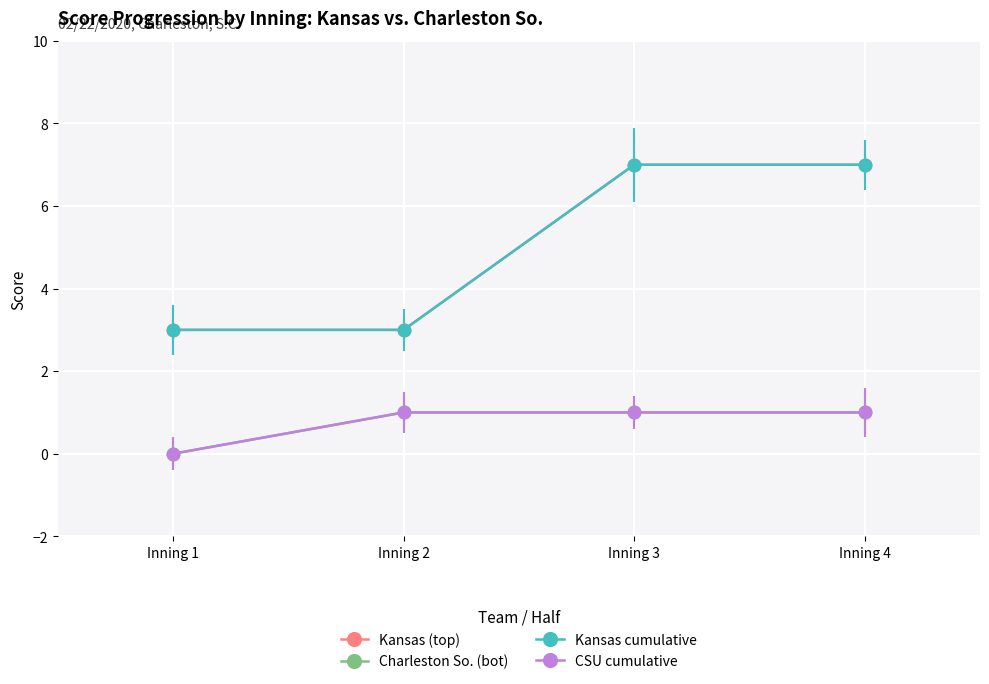

Does the chart have visible grid lines?

Yes